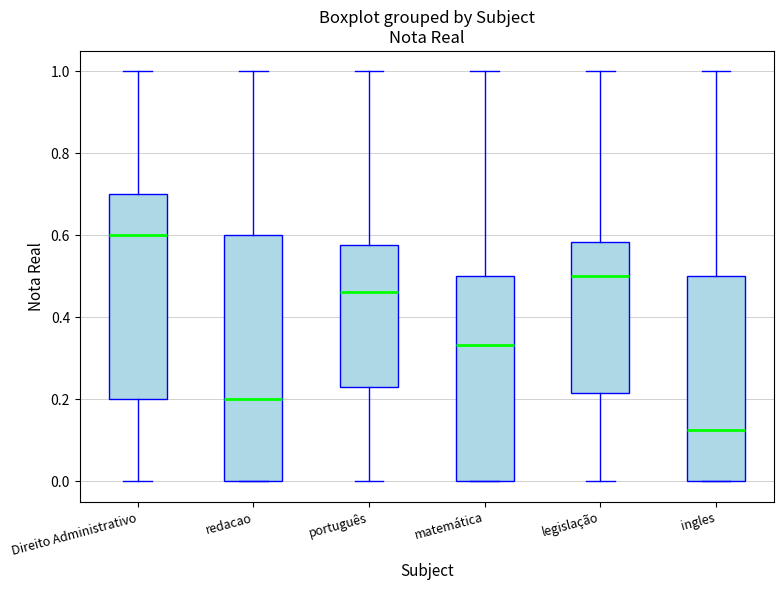

Where is the lower edge of the box for redacao on the y-axis? The values are not printed on the chart, so give them approximately, as read against the axis.

0.00